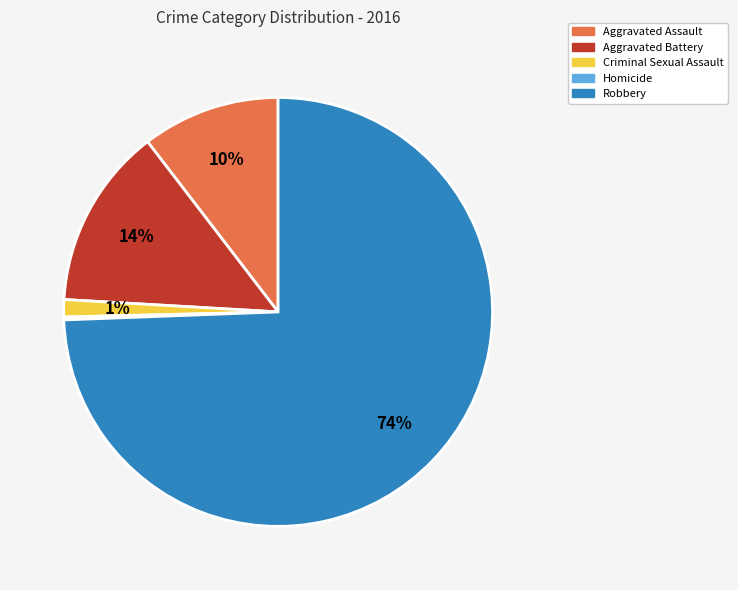

To the nearest percent, what percentage of the pie is Criminal Sexual Assault?

1%